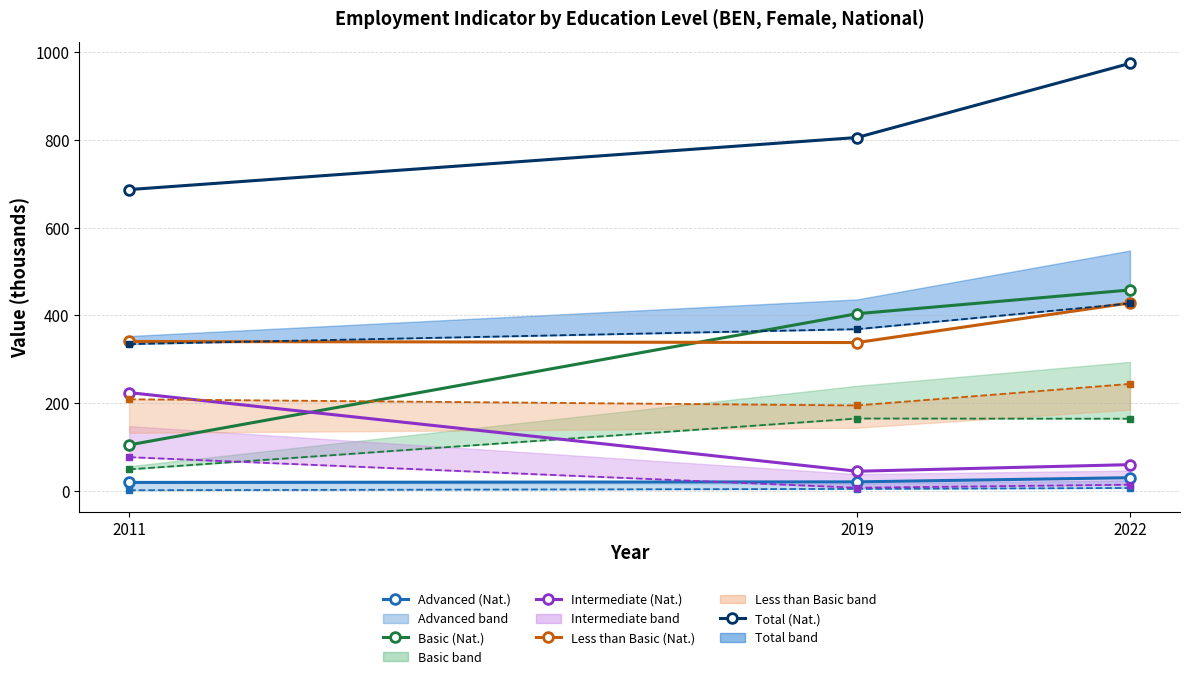

Is it true that edu_aggregate_bas equals 104.2 at 2011?

True